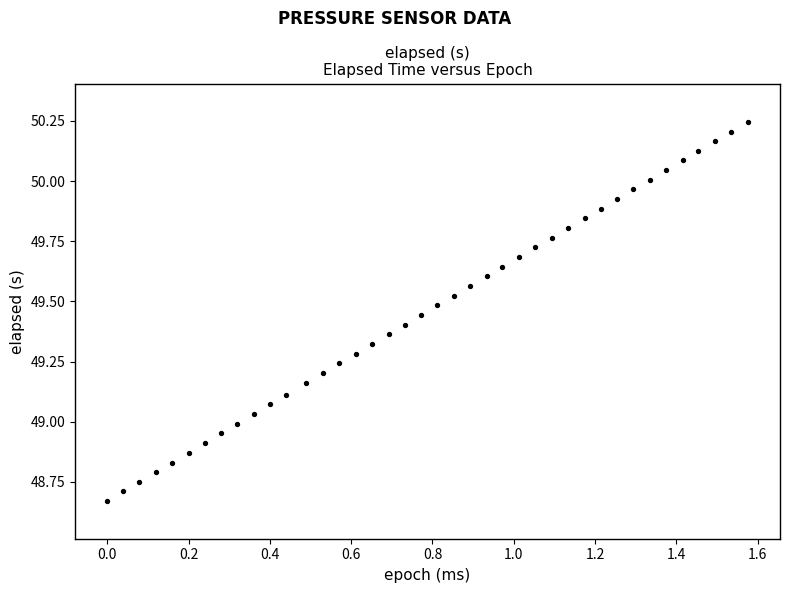

What is the range of X values (max minus min)?

1.6